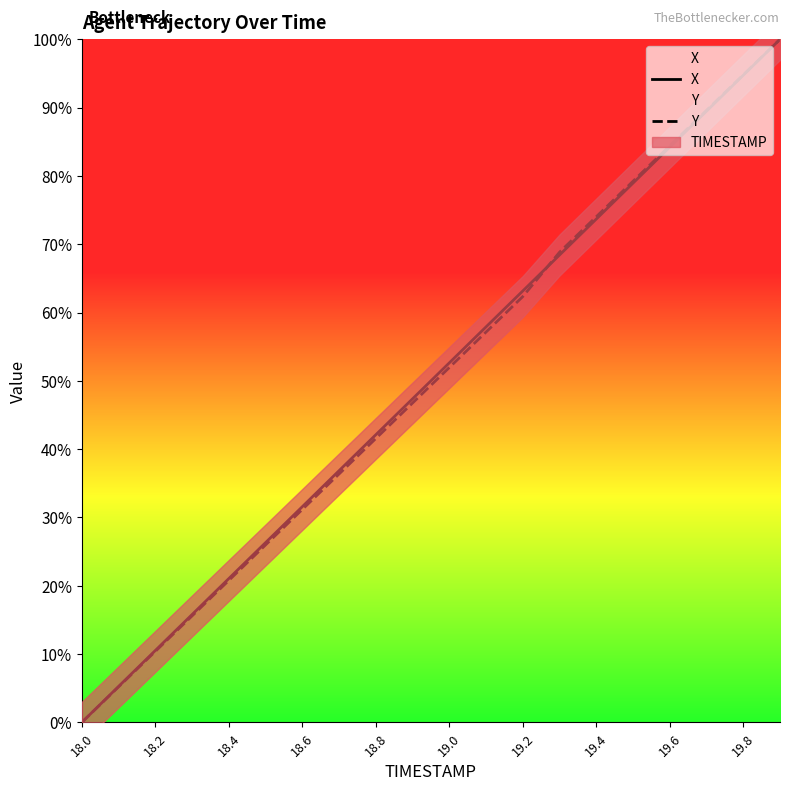

What is the average value of the X series?

50.0